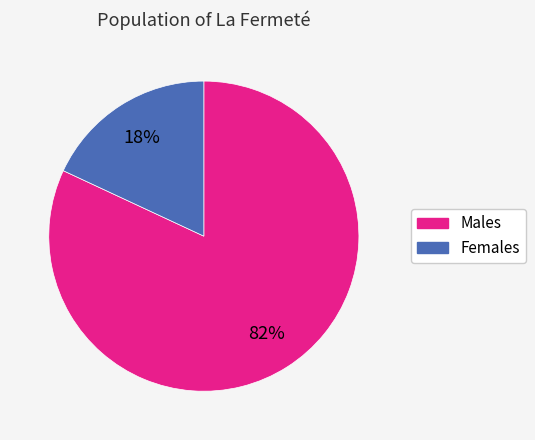

To the nearest percent, what is the difference between the largest and smallest slice percentages?

64%